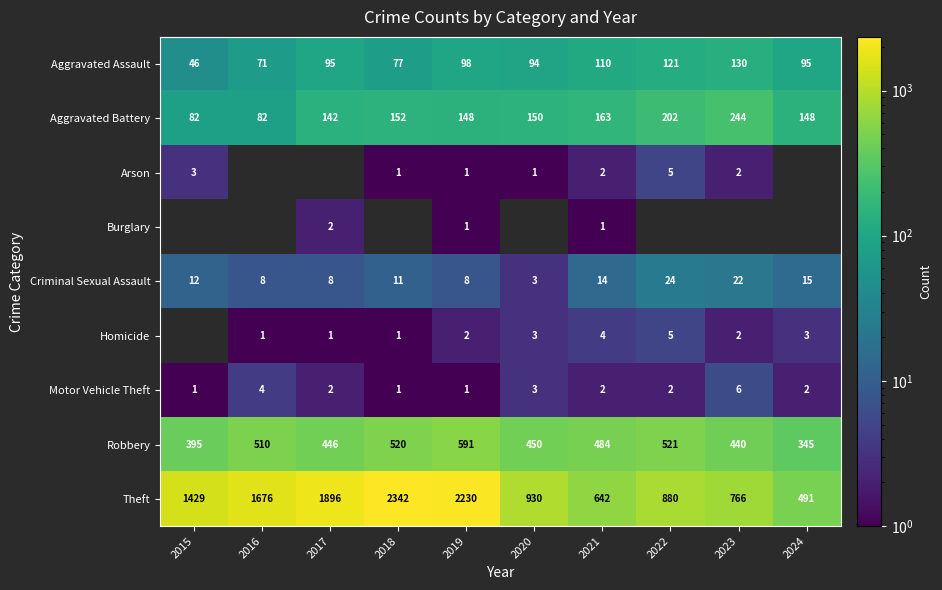

At which label does Aggravated Assault reach its peak?

2023